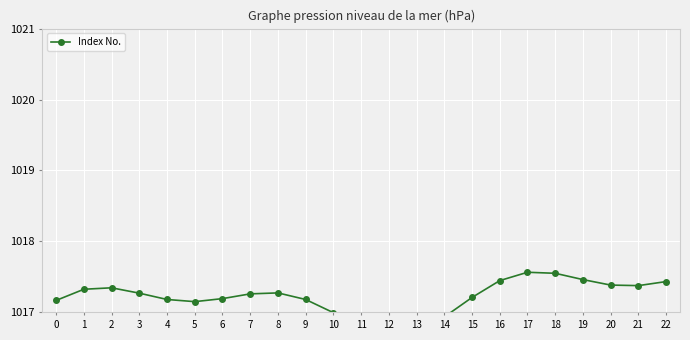

At which category does the chart reach its peak across all series?

17